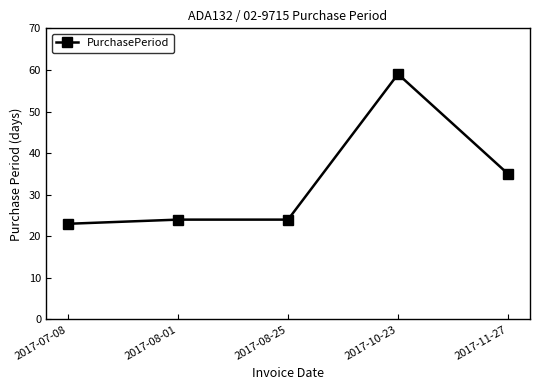

What is the value of the 2nd point from the left?

24